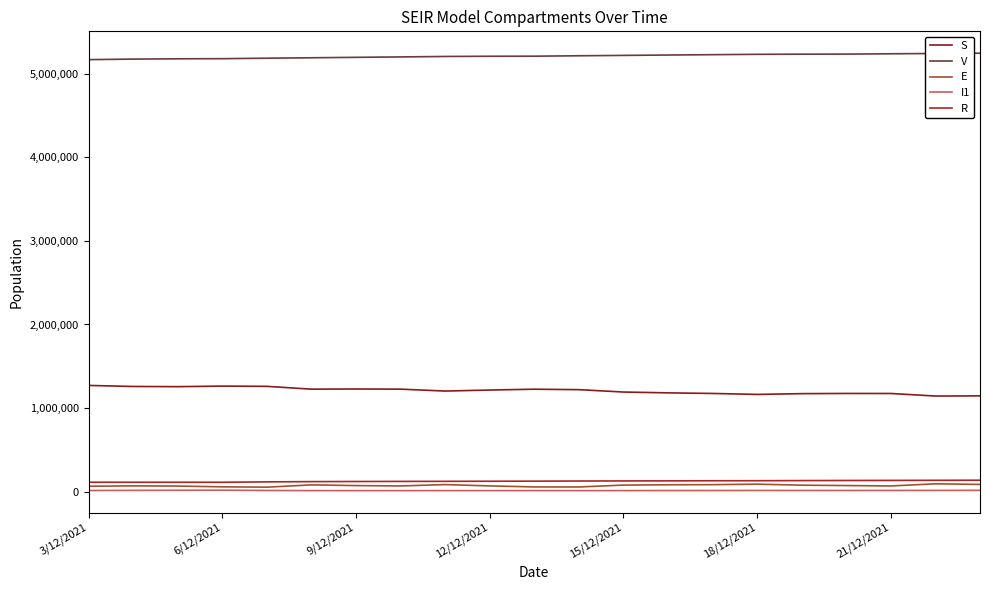

What is the minimum value for S?

1143336